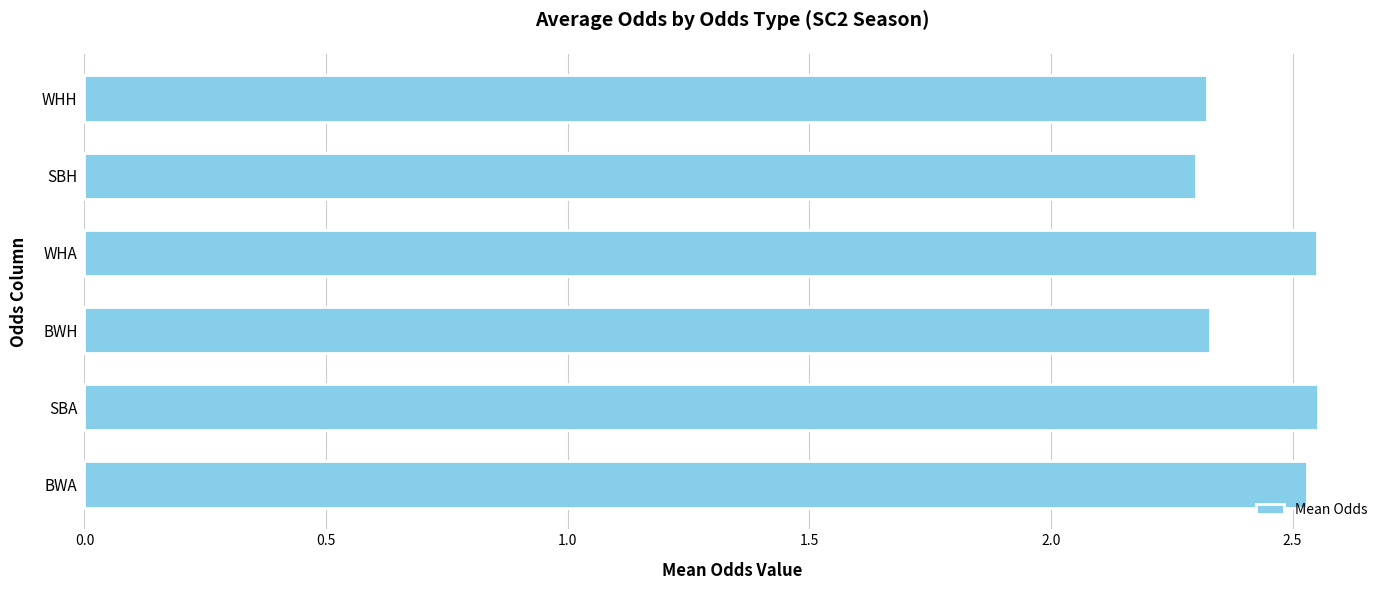

What is the ratio of the value at WHH to the value at SBA?

0.9